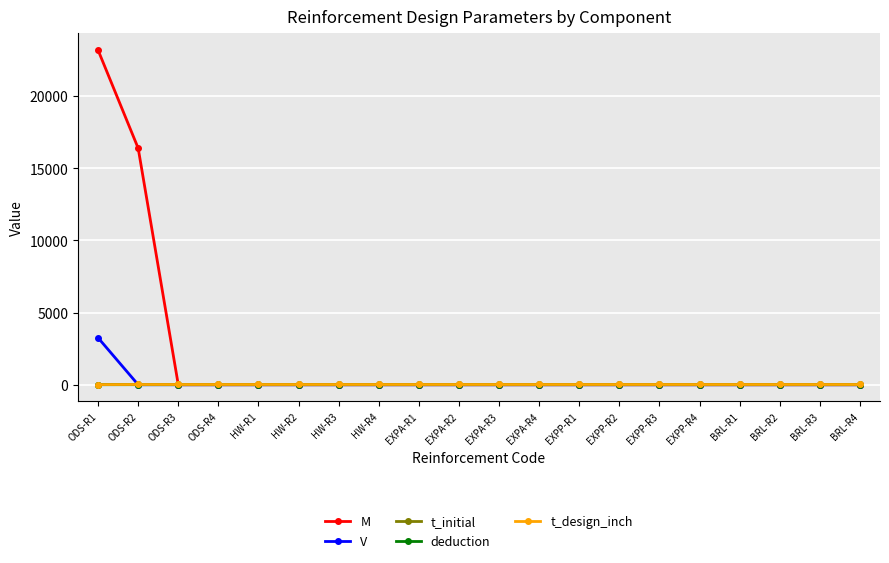

What is the highest value of the V series?

3254.0